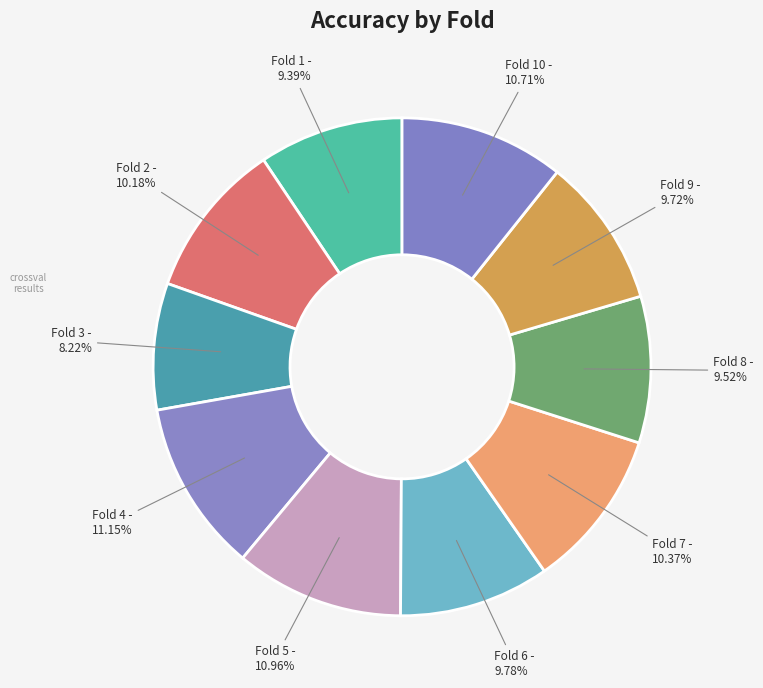

To the nearest percent, what is the average slice percentage?

10%